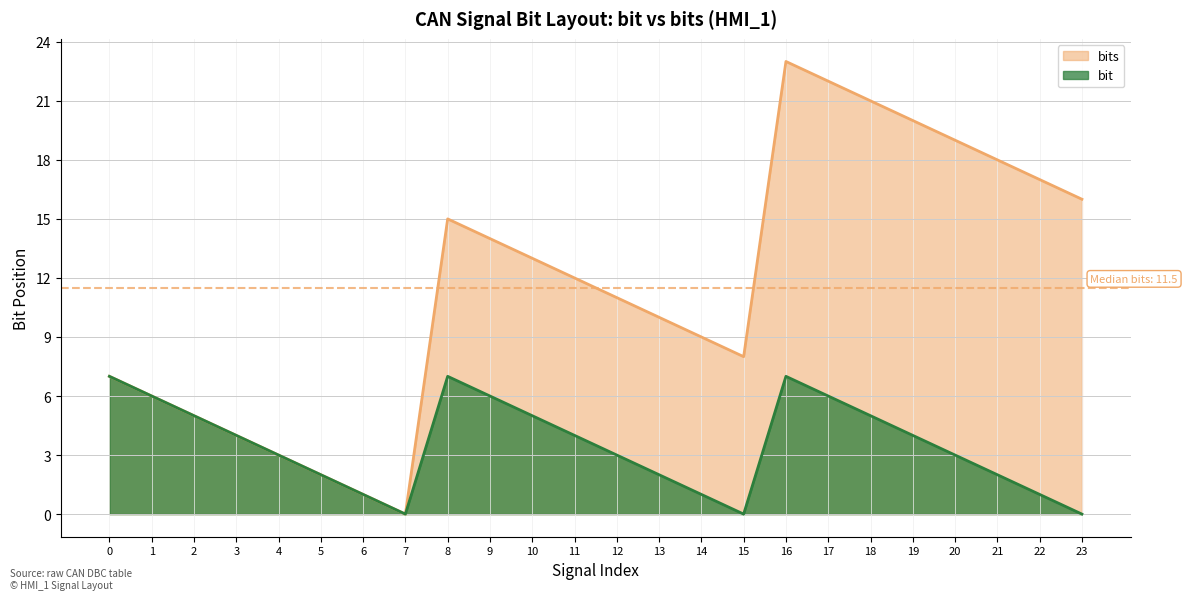

What is the difference between the highest and lowest values at 17?

16